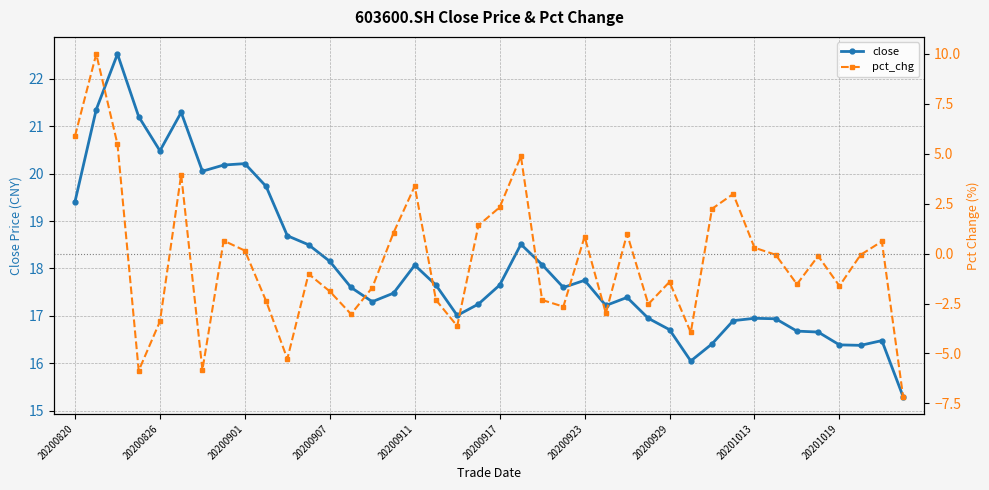

What is the average value of the close series?

18.1